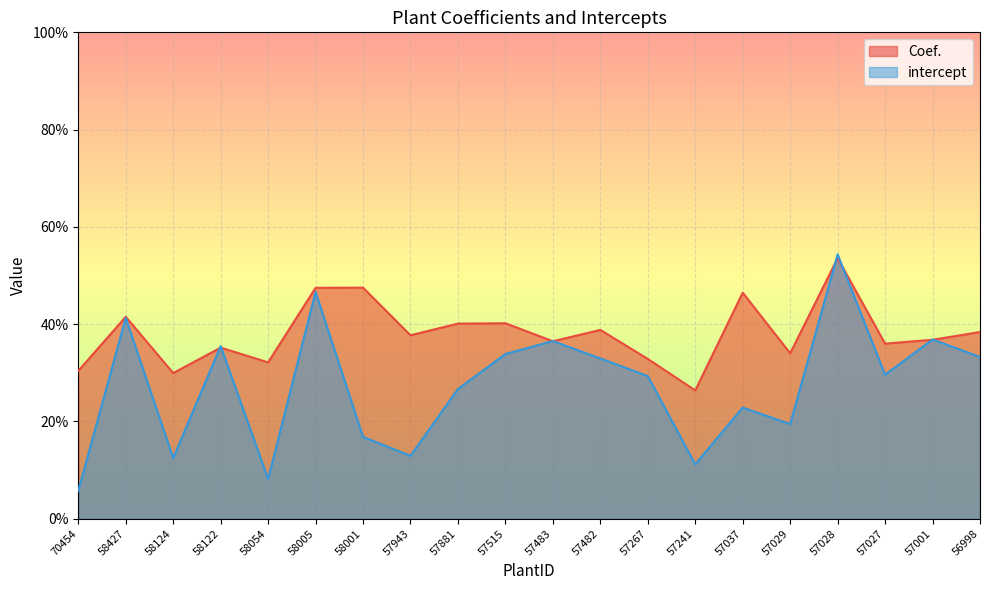

What is the value of the Coef. point at the 19th from the left?

0.4